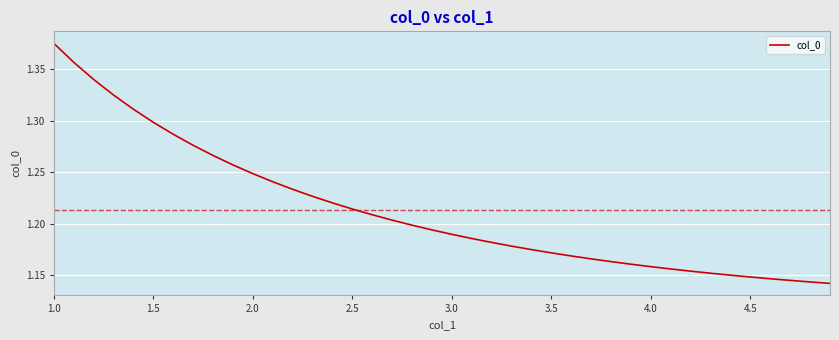

Is this an area chart (filled region under the line)?

No